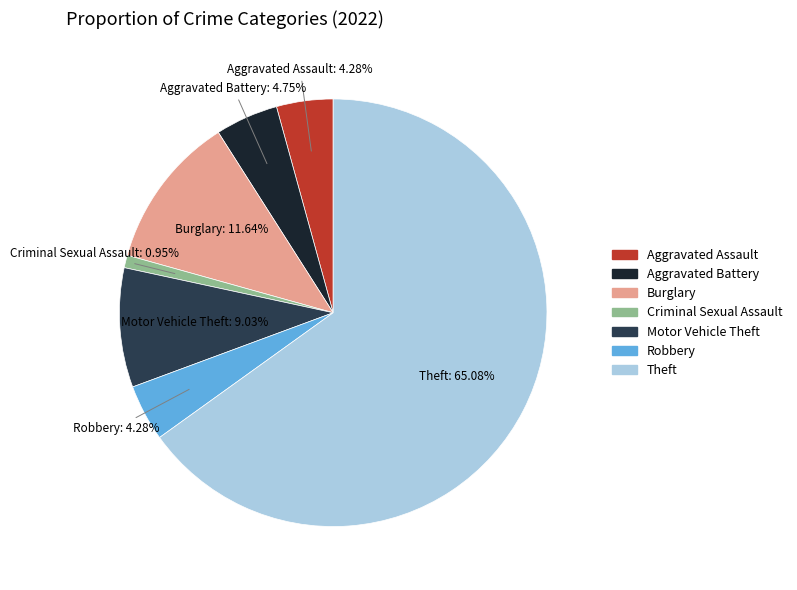

What is the smallest slice in the pie chart?

Criminal Sexual Assault